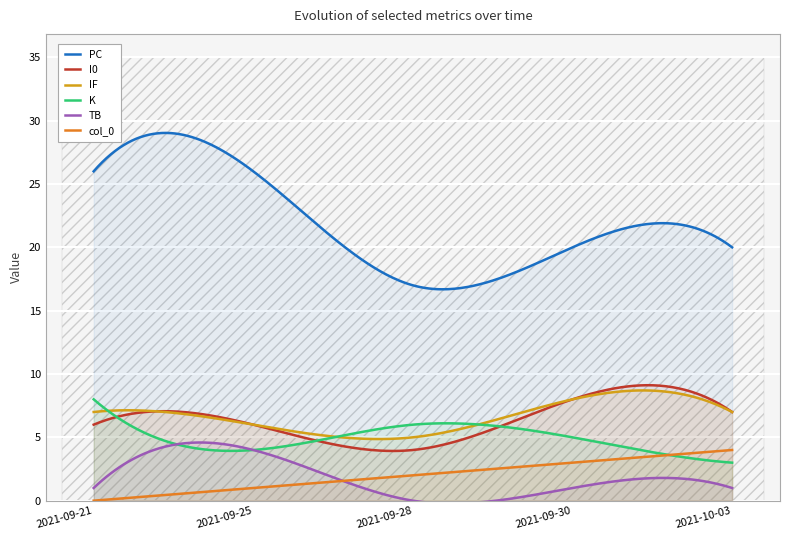

What is the total value across all series at 2021-09-21?

48